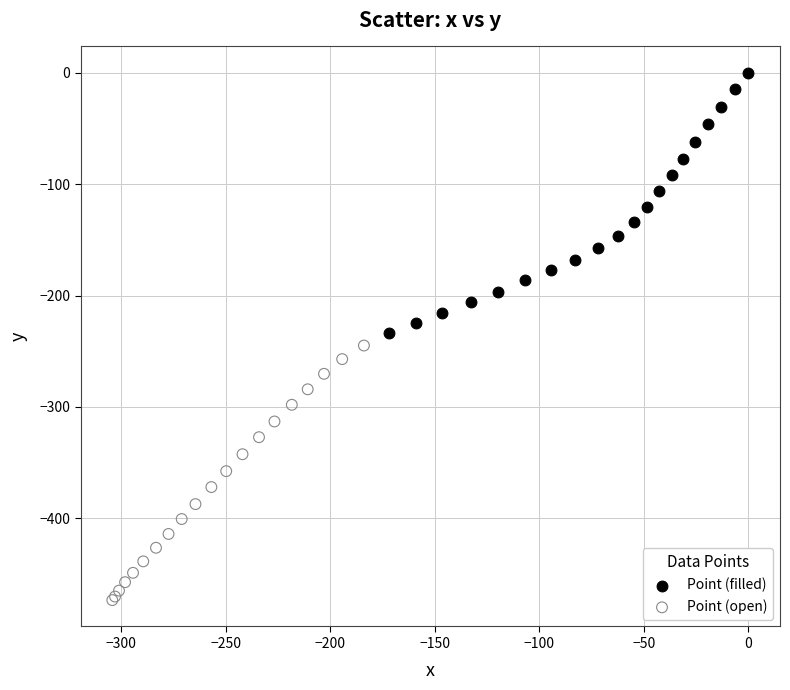

Which series contains the highest Y value?

Point (filled)